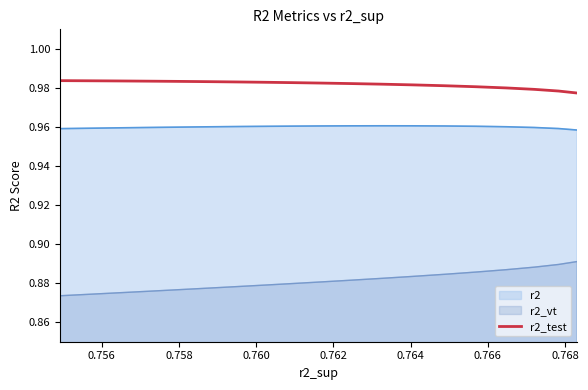

Does the chart display data point markers on the line(s)?

No